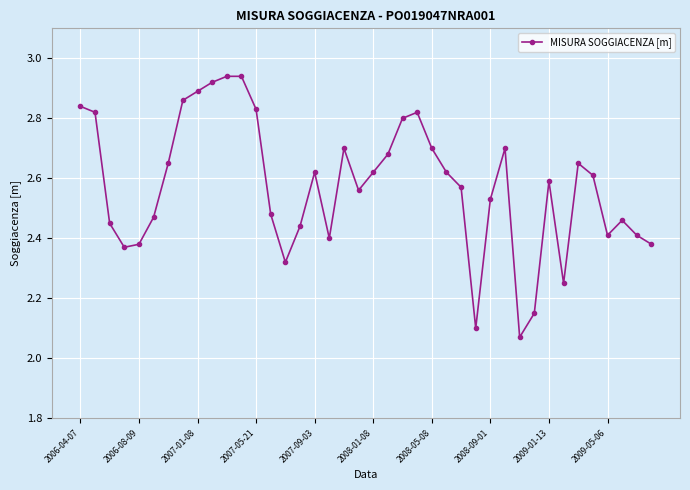

True or false: there are more than 0 points higher than both neighbors.

True